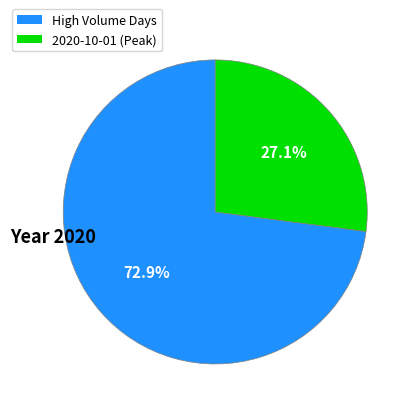

Does any single category account for the majority?

Yes